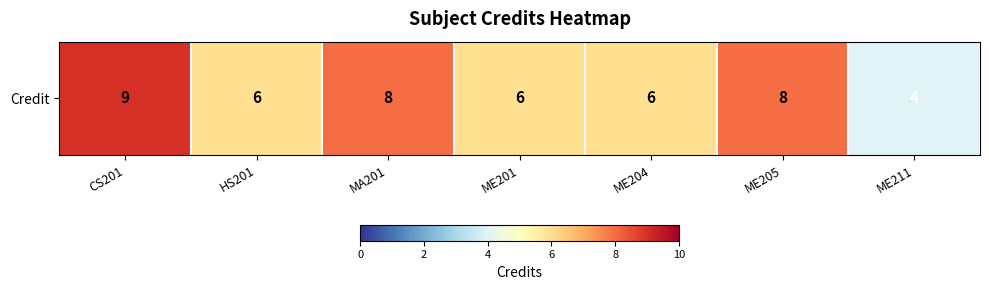

List the labels in order of value, smallest first.

ME211, HS201, ME201, ME204, MA201, ME205, CS201